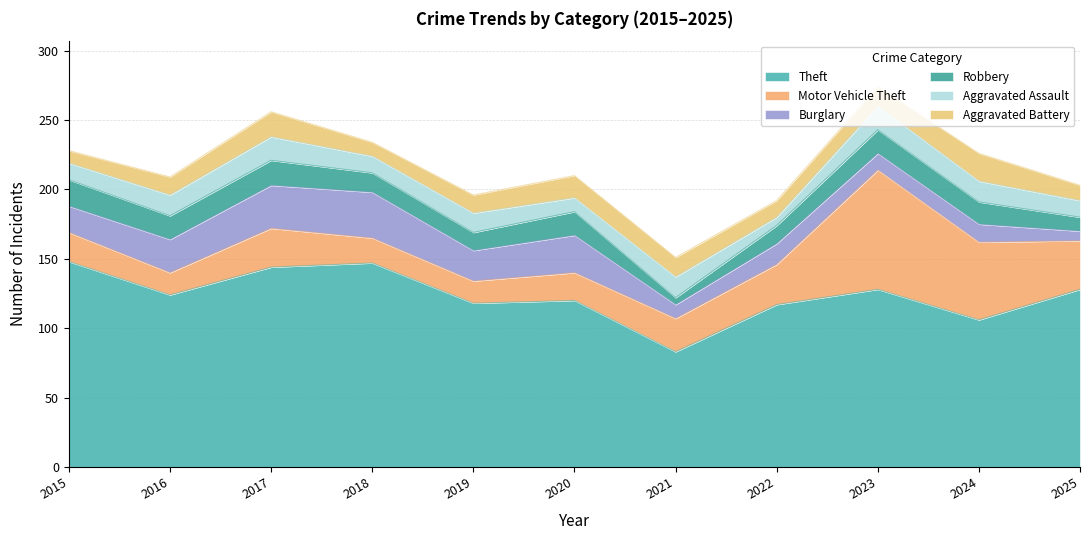

Is it true that Theft equals 222 at 2015?

False